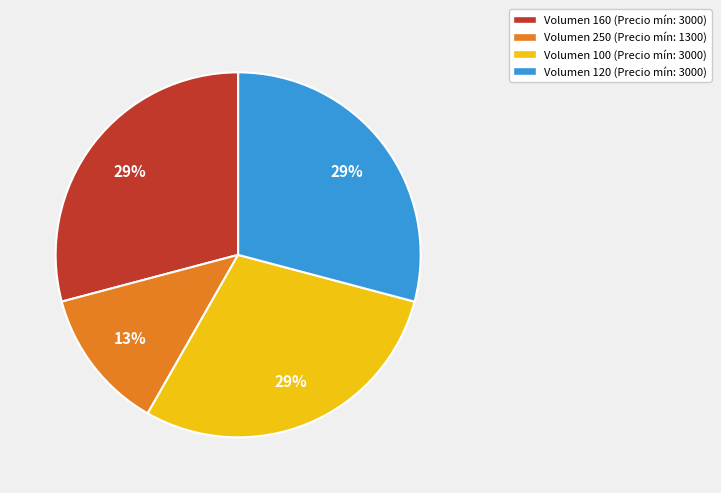

To the nearest percent, what is the combined percentage of Volumen 120 (Precio mín: 3000) and Volumen 250 (Precio mín: 1300)?

42%